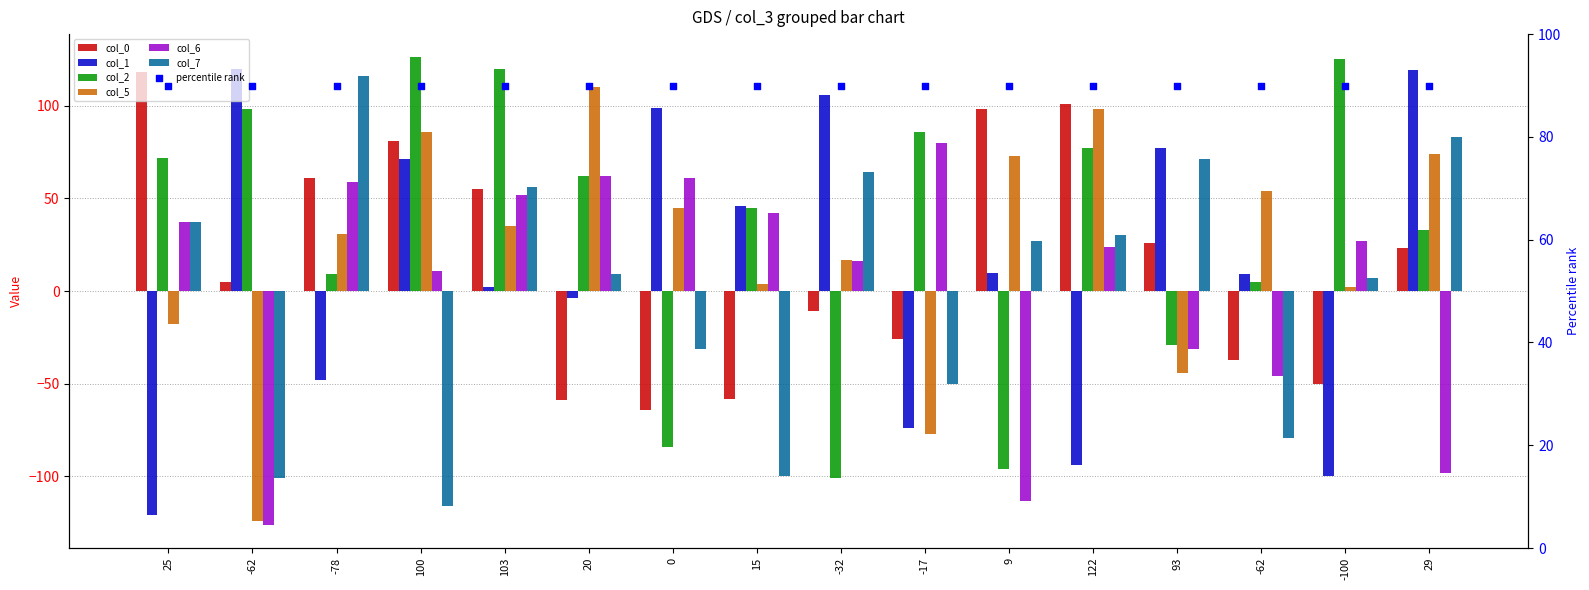

Which series has the largest Y range (max minus min)?

col_1